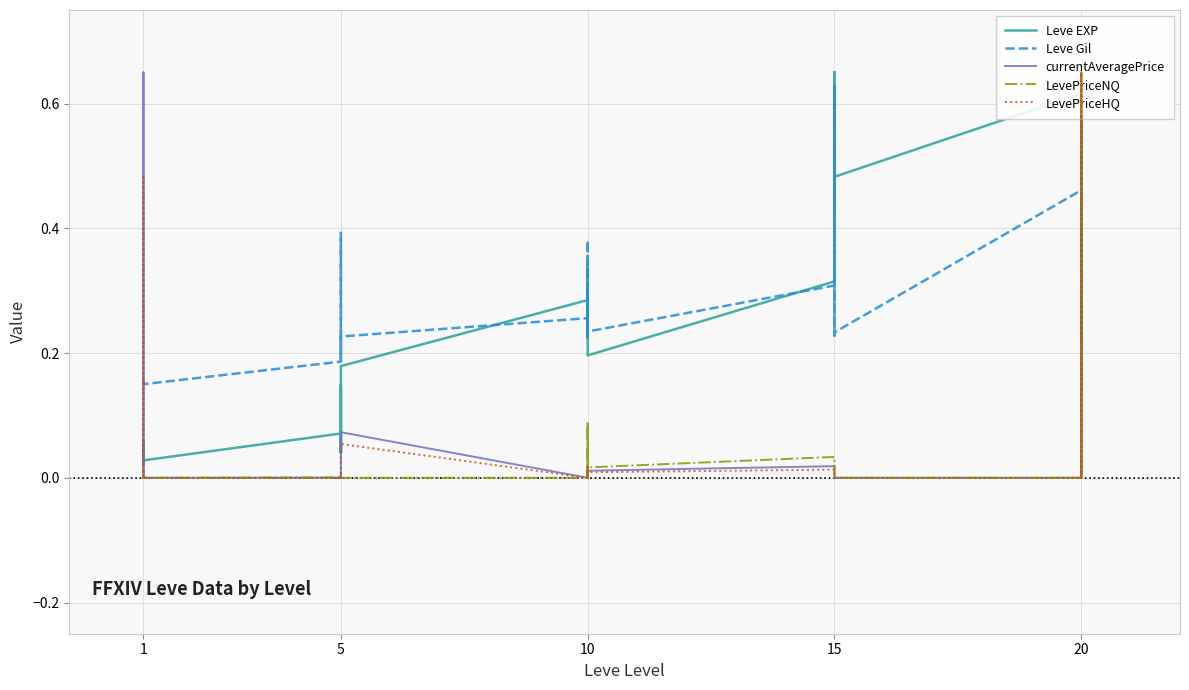

Is this an area chart (filled region under the line)?

No